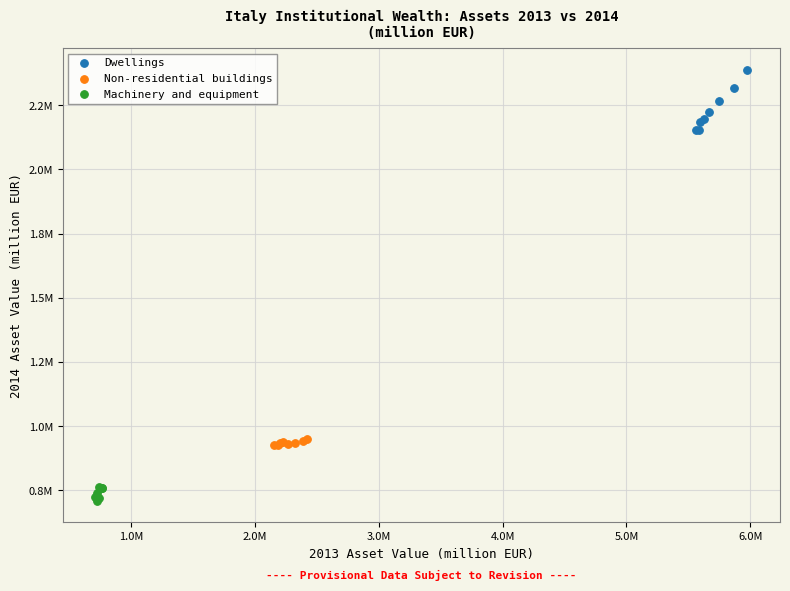

Which series contains the lowest Y value?

Machinery and equipment